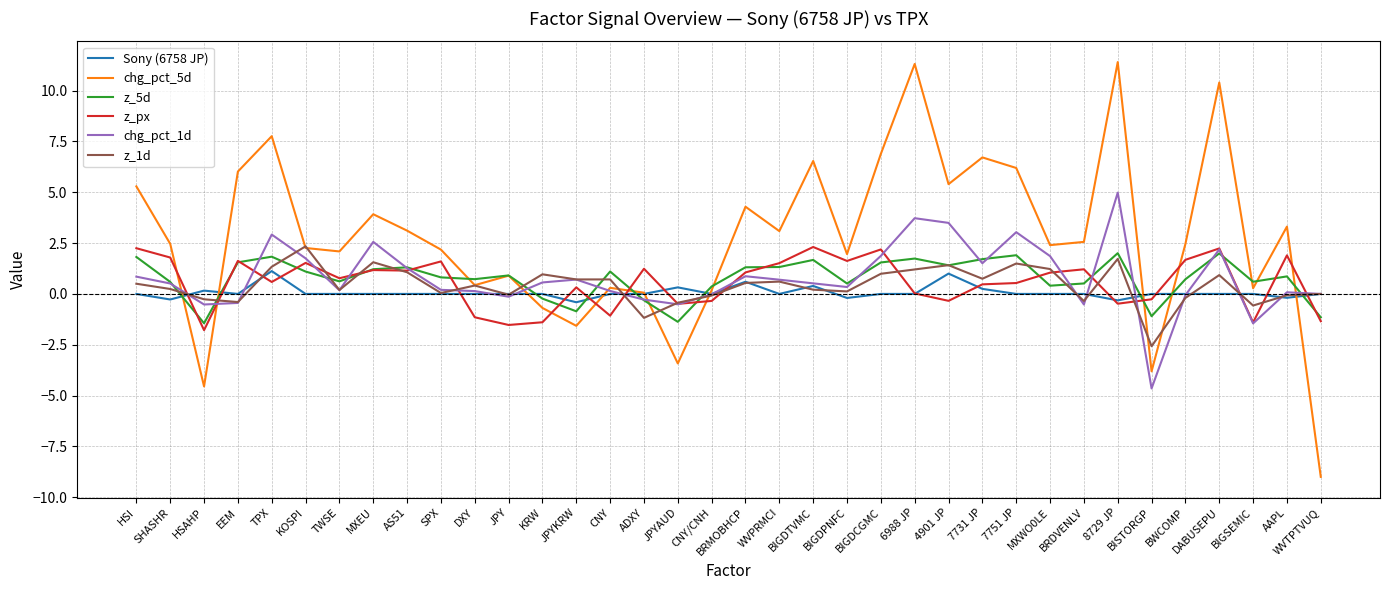

Which series has the largest total across all categories?

chg_pct_5d